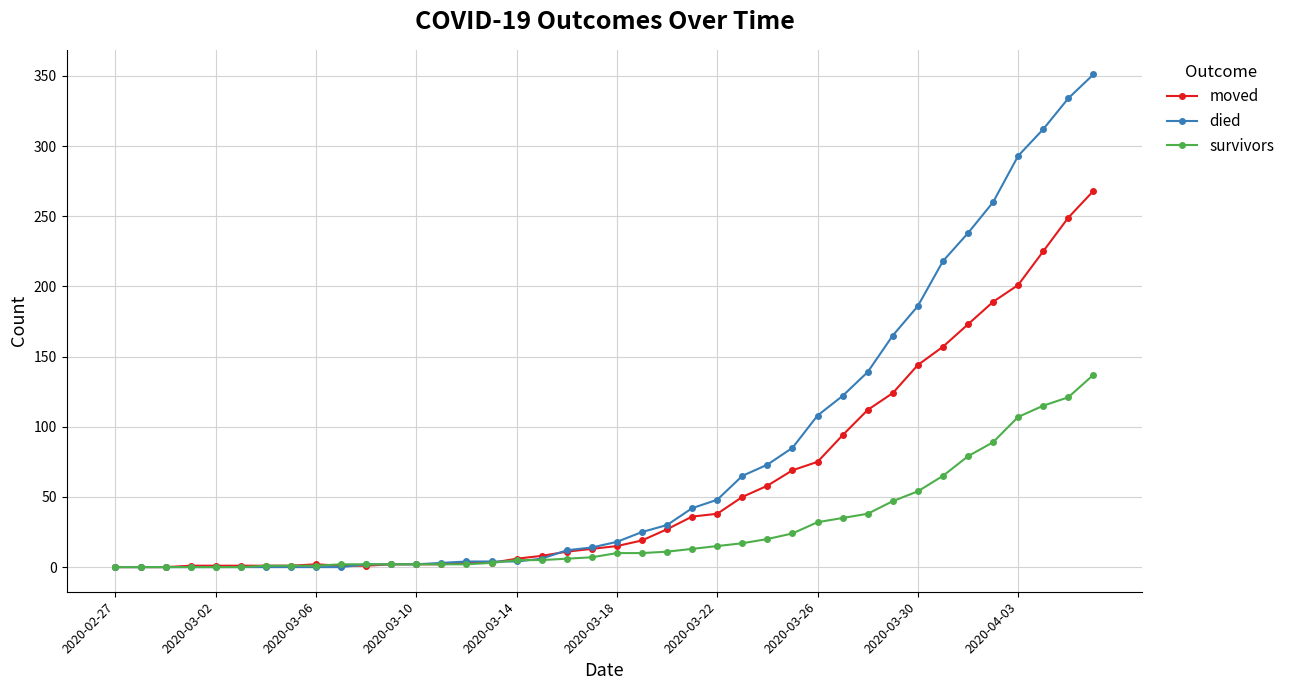

At how many categories does at least one series exceed 148?

9